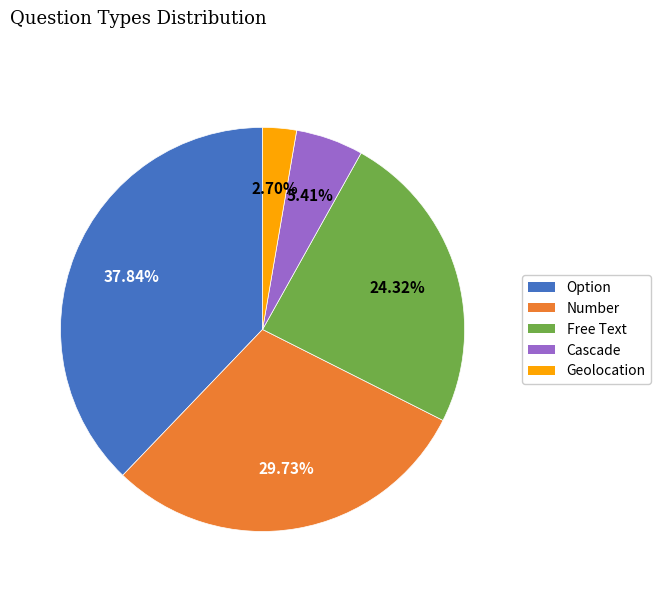

What percentage is the Option slice, to the nearest percent?

38%